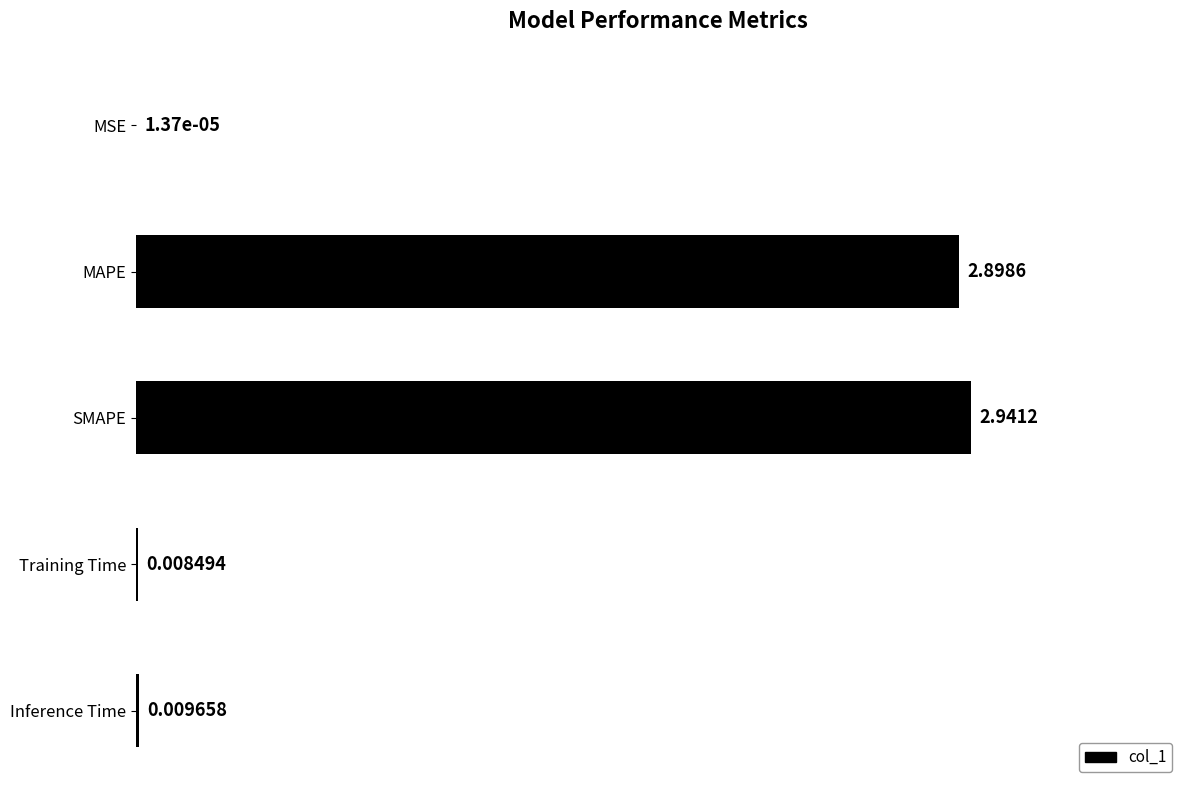

Which has a higher value, MSE or Inference Time?

Inference Time